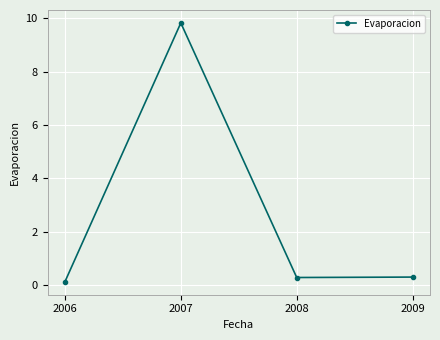

What is the value of the 4th point from the left?

0.3